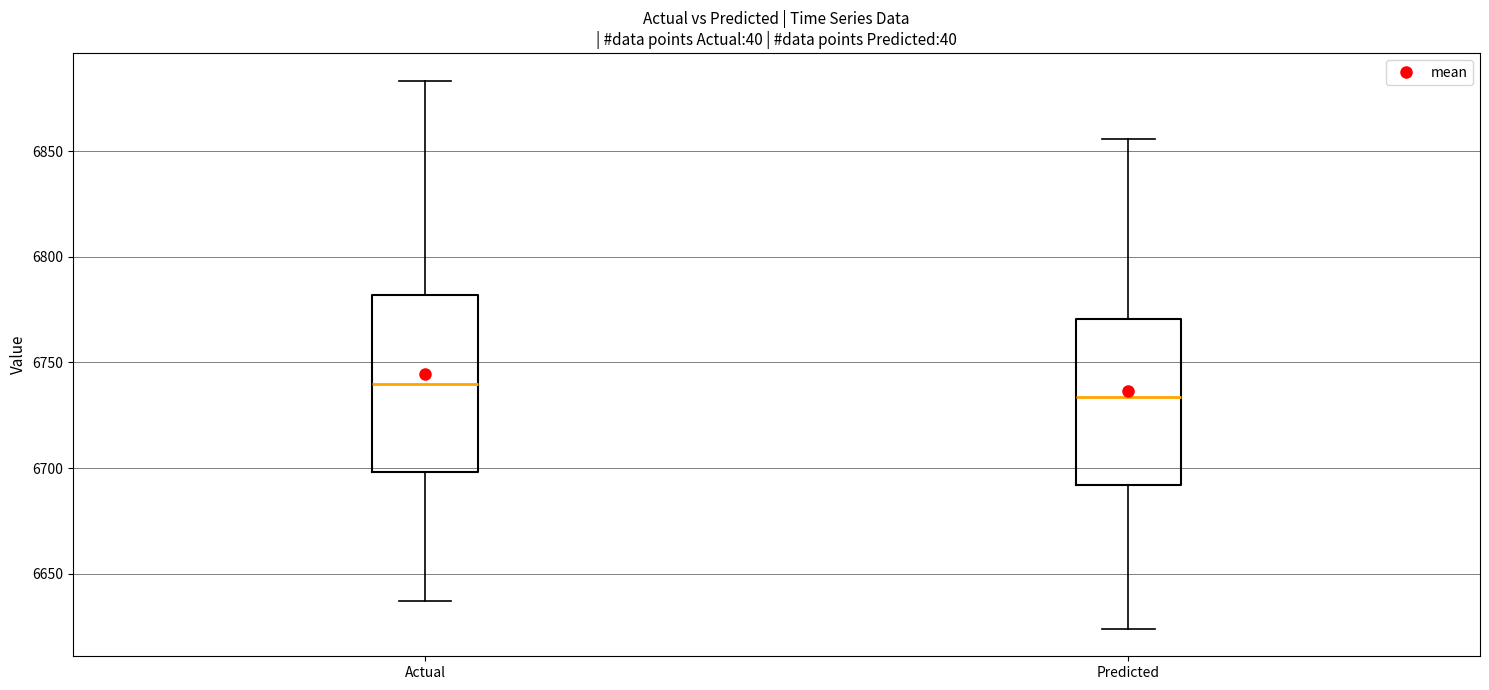

Where is the lower edge of the box for Predicted on the y-axis? The values are not printed on the chart, so give them approximately, as read against the axis.

6690